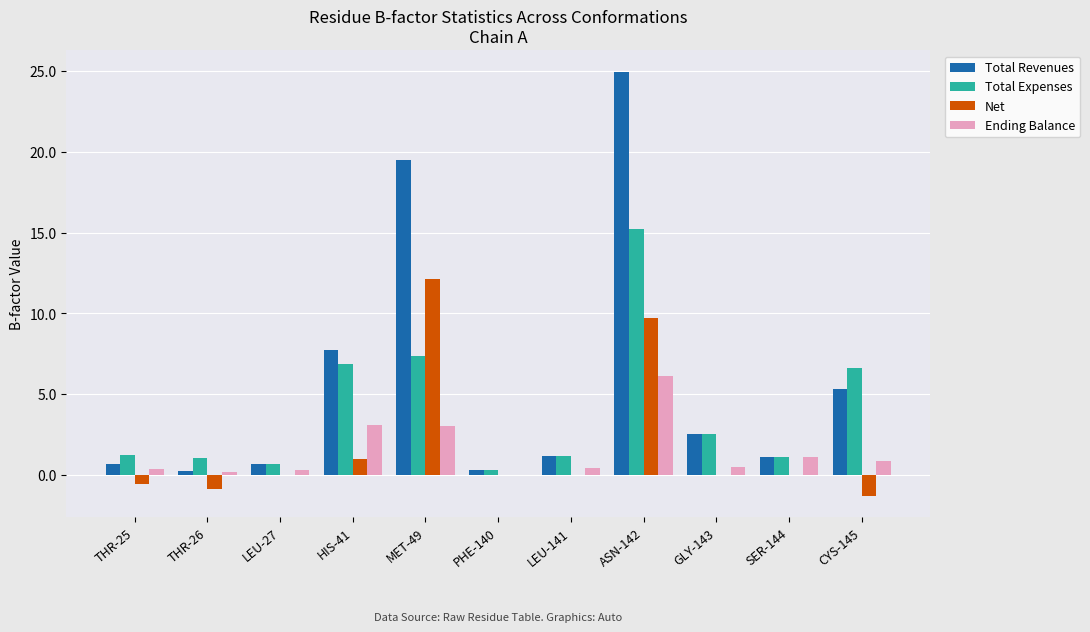

Read the Total Revenues value at CYS-145.

5.3